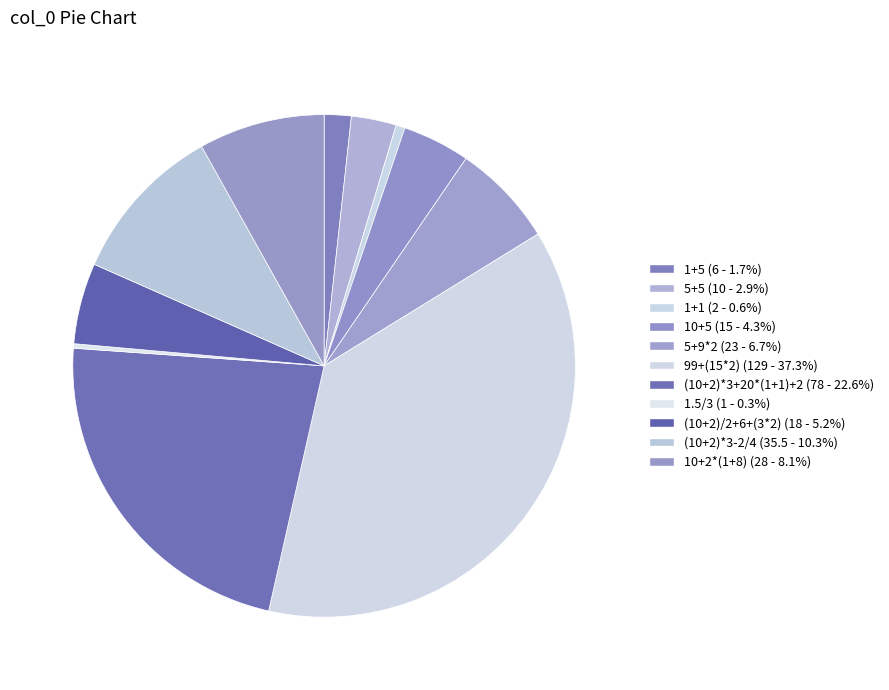

How many segments does this pie chart have?

11